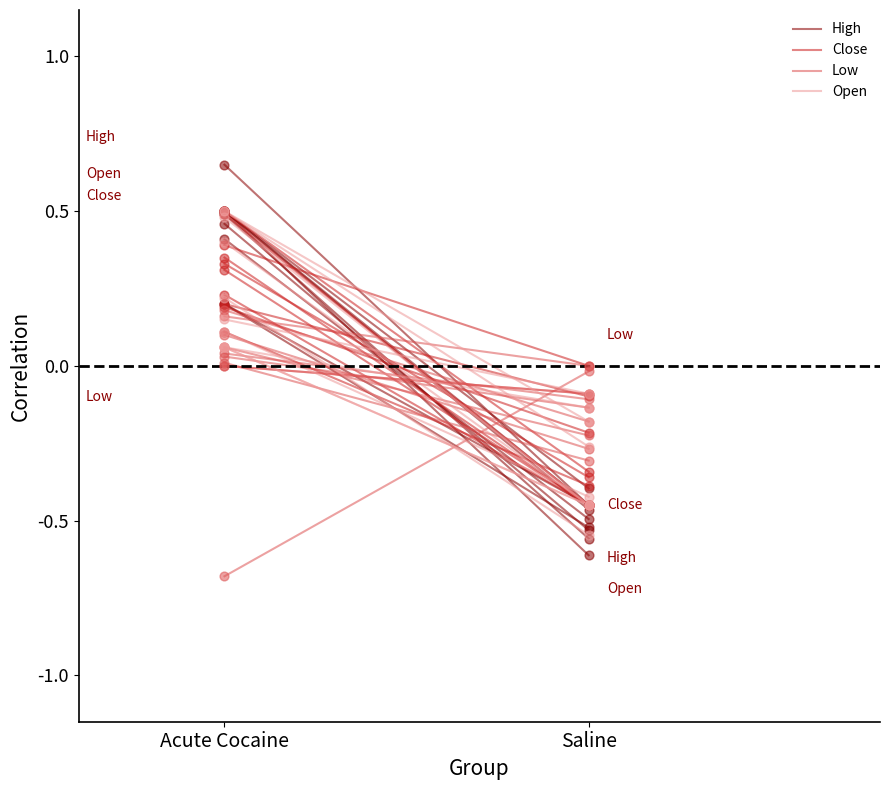

Which series contains the lowest Y value?

Low